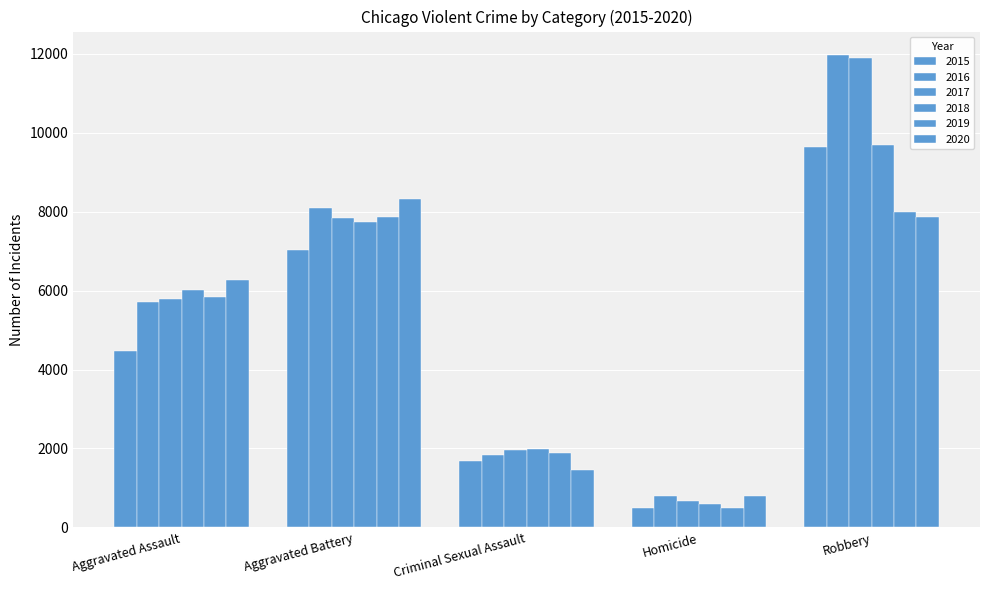

Does the chart contain any negative values?

No